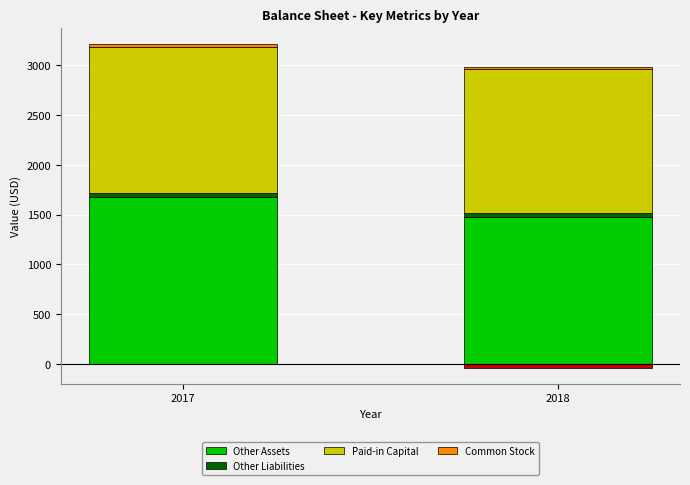

Is it true that Other Assets equals 1677 at 2017?

True